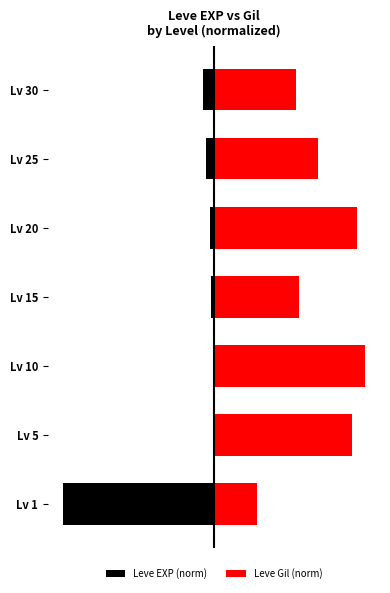

What is the spread (max minus min) of values at Lv 1?

1.3